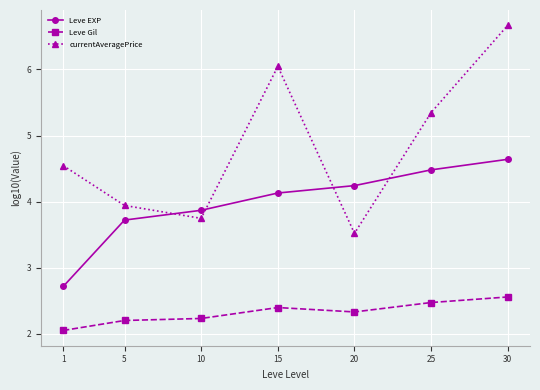

How many data points in currentAveragePrice are less than 4?

3